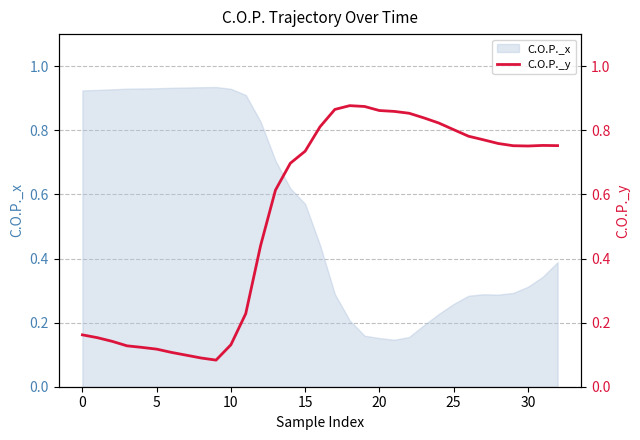

True or false: there are more than 0 points higher than both neighbors.

True